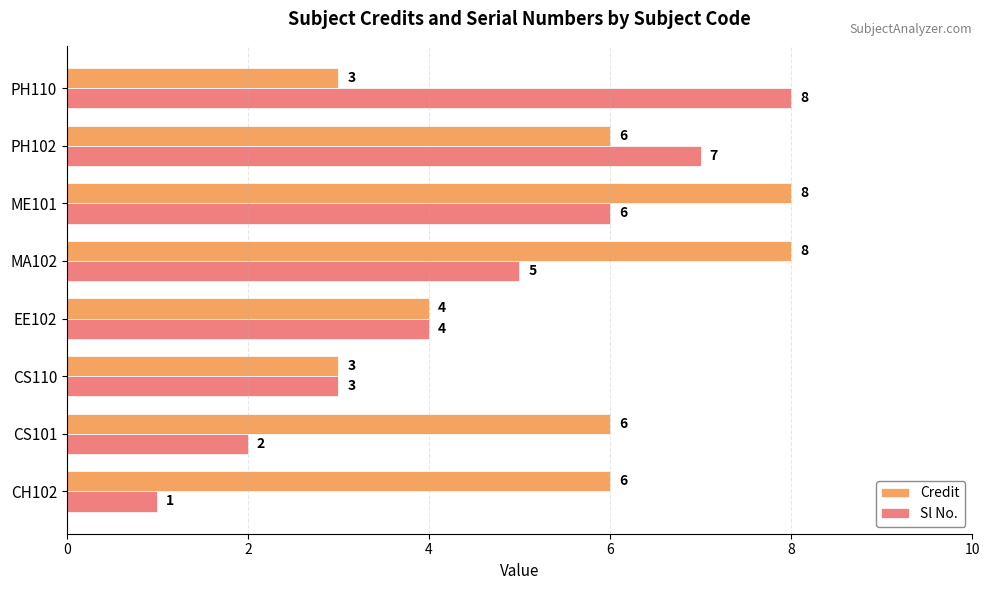

At which category is the sum across all series the highest?

ME101